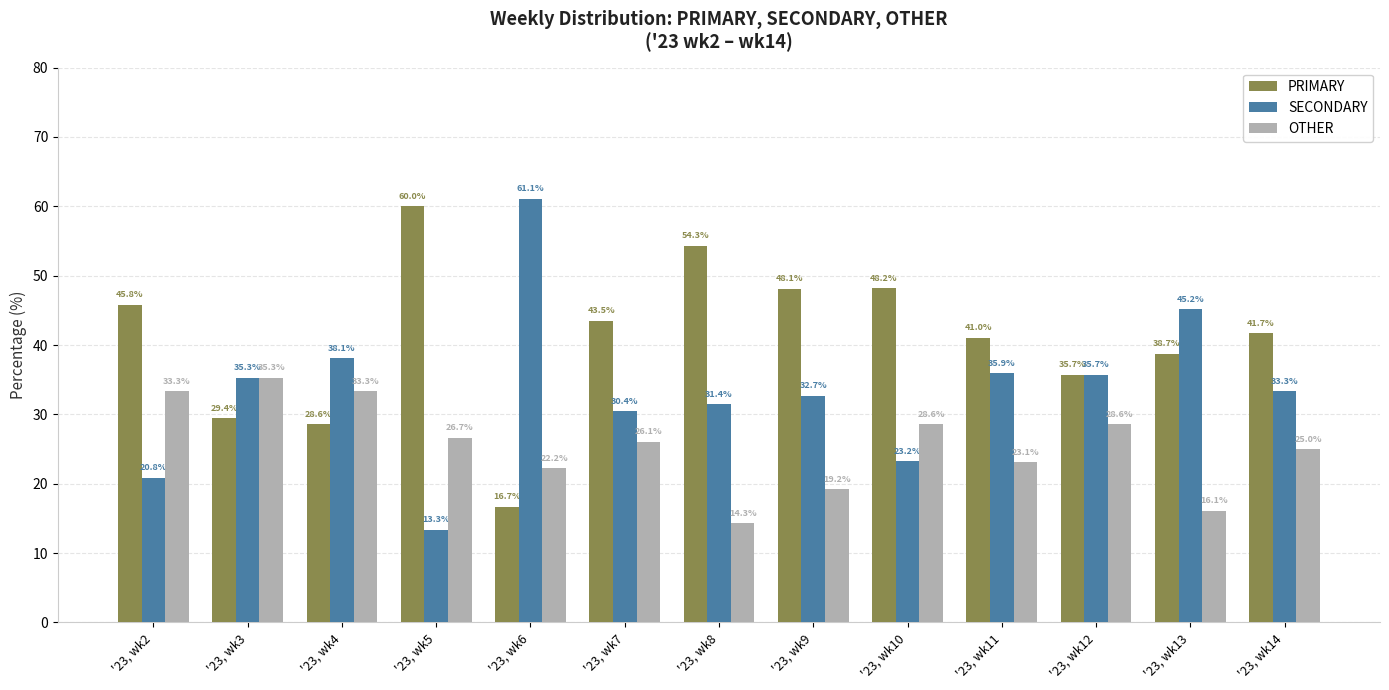

Reading right to left, extract all data points from this chart.

PRIMARY: 41.7	38.7	35.7	41.0	48.2	48.1	54.3	43.5	16.7	60.0	28.6	29.4	45.8
SECONDARY: 33.3	45.2	35.7	35.9	23.2	32.7	31.4	30.4	61.1	13.3	38.1	35.3	20.8
OTHER: 25.0	16.1	28.6	23.1	28.6	19.2	14.3	26.1	22.2	26.7	33.3	35.3	33.3